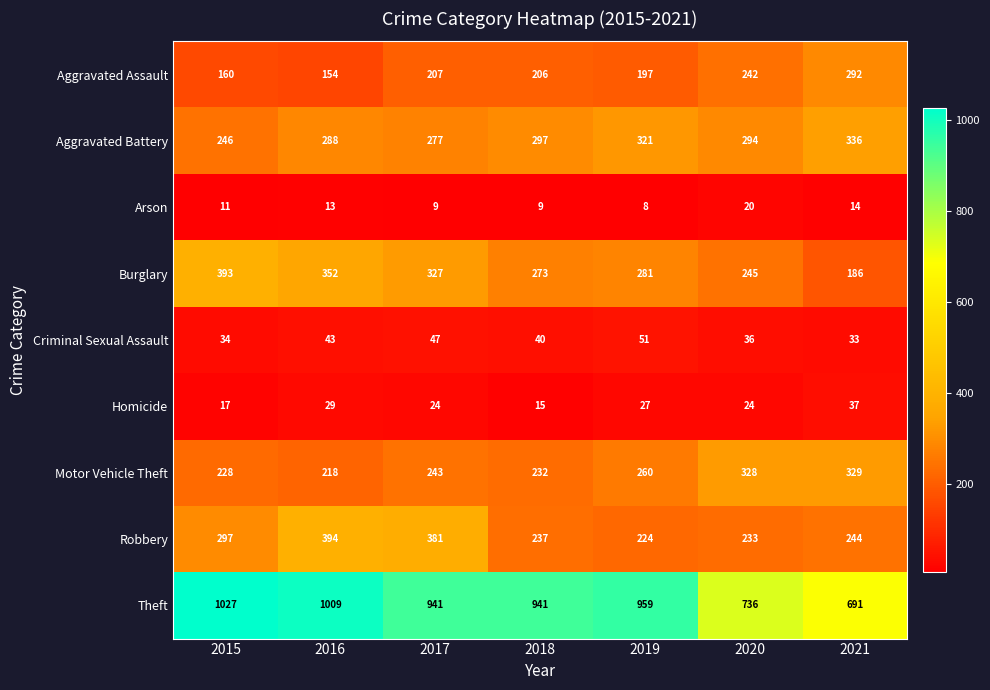

Rank the series by their maximum value, from lowest to highest.

Arson, Homicide, Criminal Sexual Assault, Aggravated Assault, Motor Vehicle Theft, Aggravated Battery, Burglary, Robbery, Theft